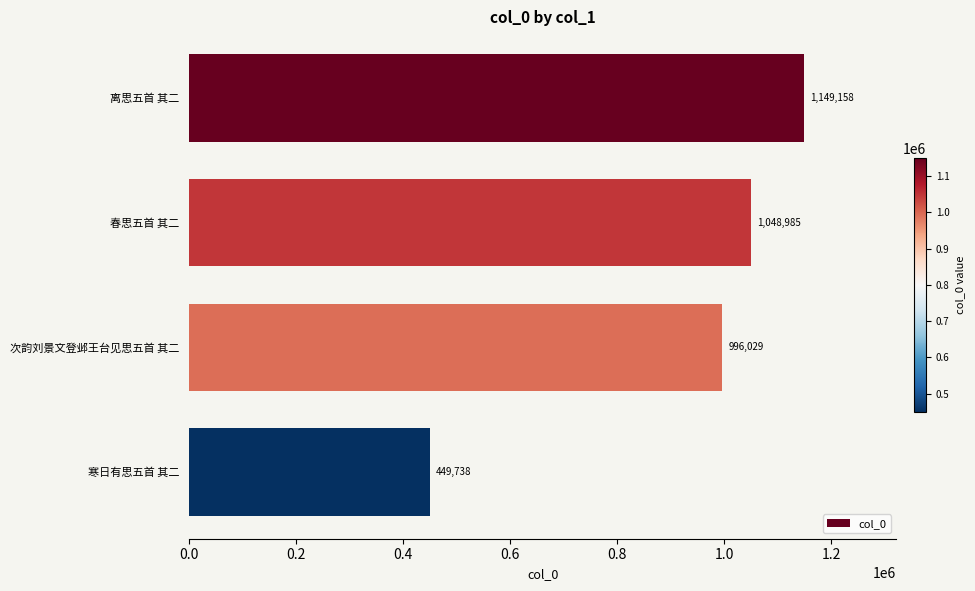

What is the ratio of the value at 寒日有思五首 其二 to the value at 离思五首 其二?

0.4